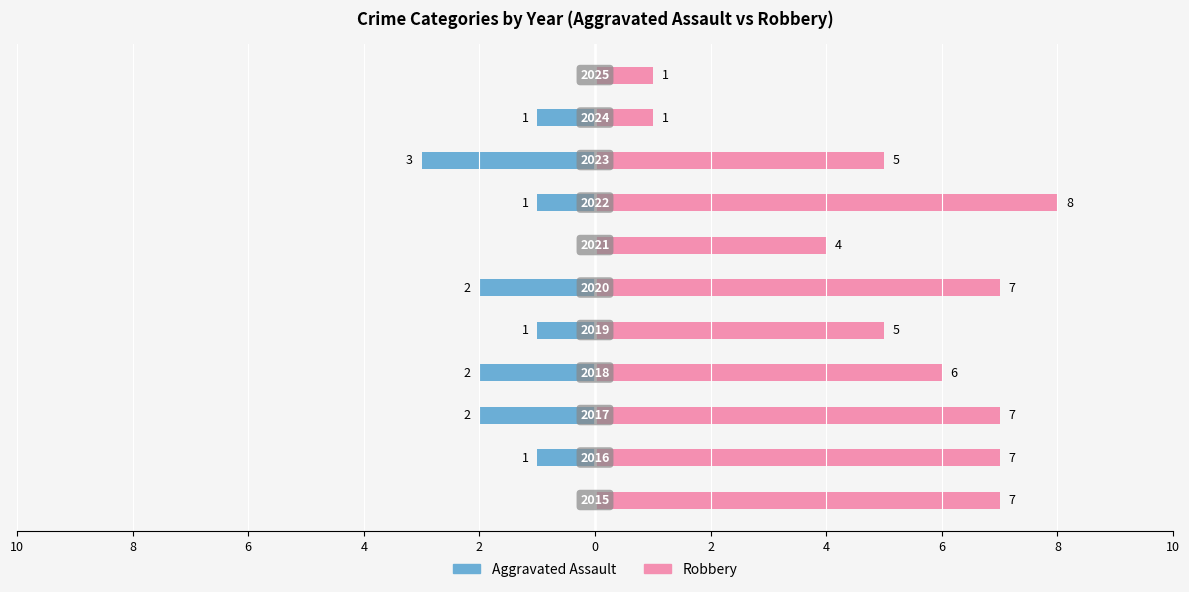

What is the spread (max minus min) of values at 6?

9